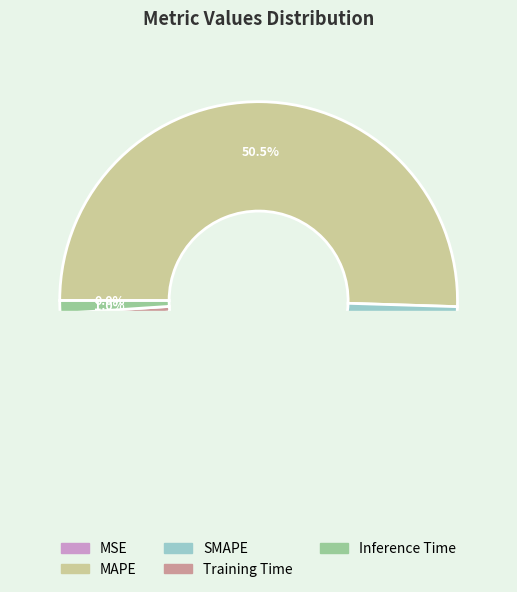

Which has a higher value, SMAPE or MAPE?

MAPE